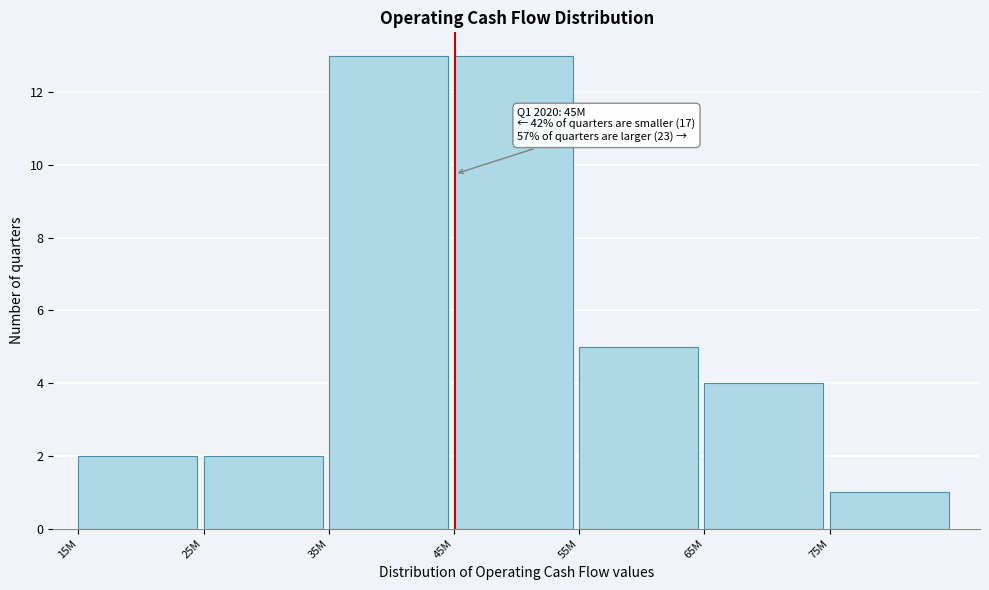

Reading right to left, list all the values displayed in this chart.

1	4	5	13	13	2	2